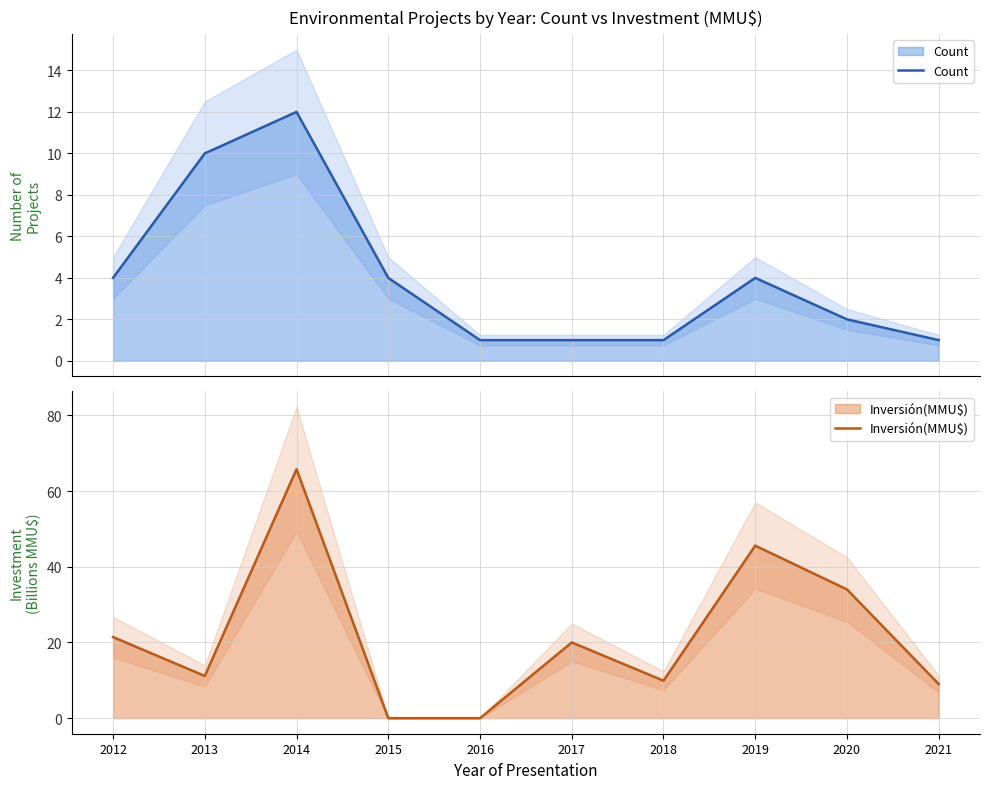

What is the difference between the second highest and minimum values in the Count series?

9.0